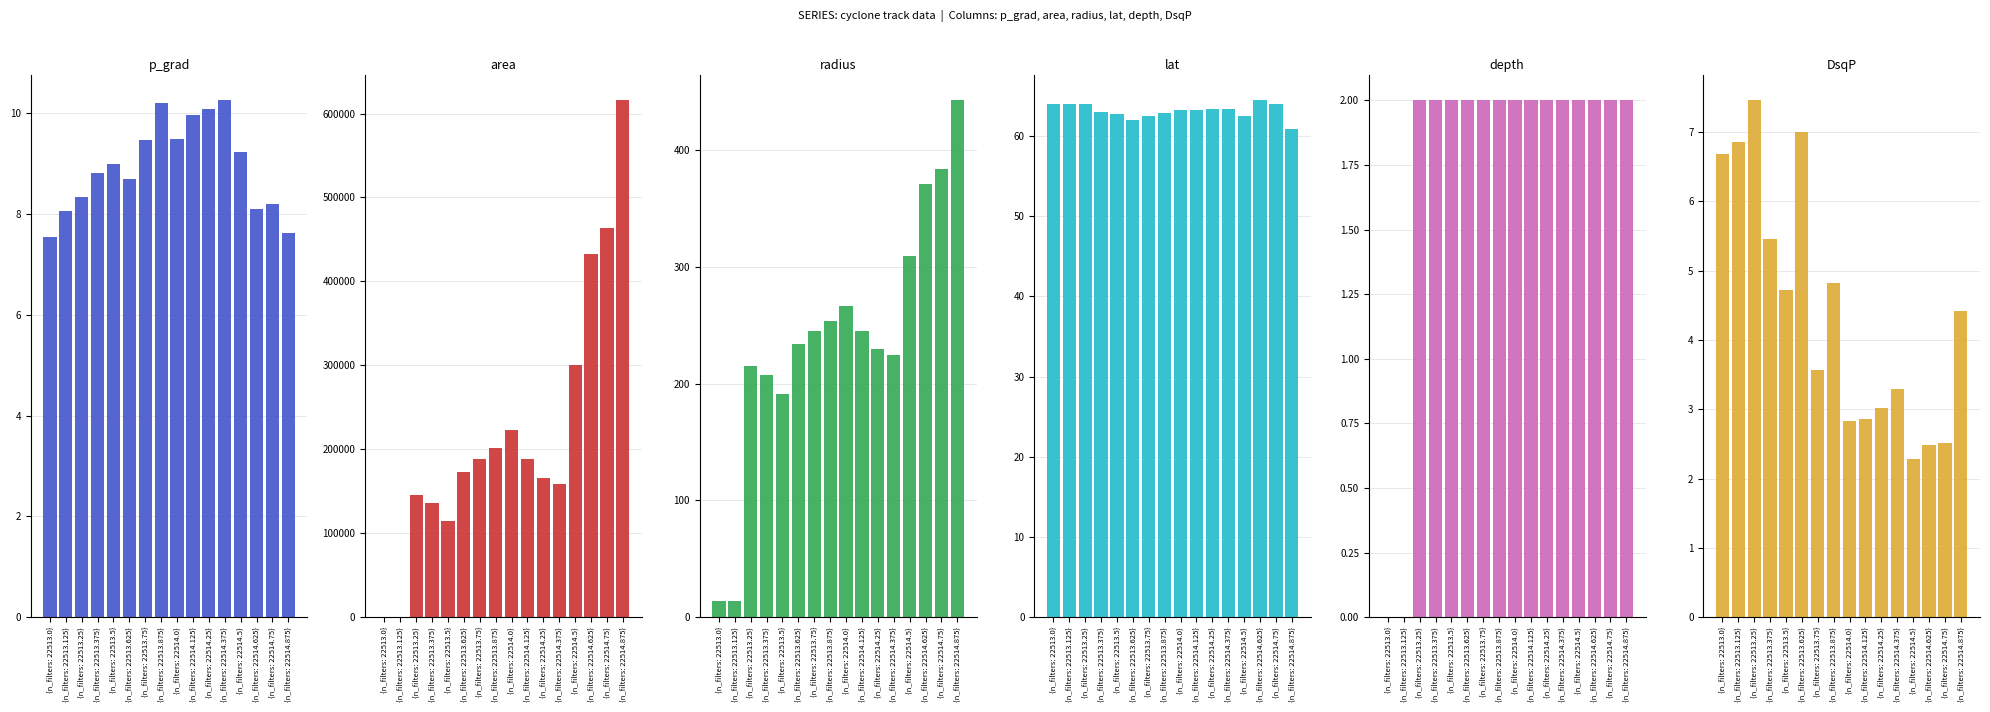

Reading left to right, list all the values displayed in this chart.

p_grad: {n_filters: 22513.0}=7.5	{n_filters: 22513.125}=8.1	{n_filters: 22513.25}=8.3	{n_filters: 22513.375}=8.8	{n_filters: 22513.5}=9.0	{n_filters: 22513.625}=8.7	{n_filters: 22513.75}=9.5	{n_filters: 22513.875}=10.2	{n_filters: 22514.0}=9.5	{n_filters: 22514.125}=10.0	{n_filters: 22514.25}=10.1	{n_filters: 22514.375}=10.3	{n_filters: 22514.5}=9.2	{n_filters: 22514.625}=8.1	{n_filters: 22514.75}=8.2	{n_filters: 22514.875}=7.6
area: {n_filters: 22513.0}=625.0	{n_filters: 22513.125}=625.0	{n_filters: 22513.25}=145000.0	{n_filters: 22513.375}=135625.0	{n_filters: 22513.5}=114375.0	{n_filters: 22513.625}=172500.0	{n_filters: 22513.75}=188750.0	{n_filters: 22513.875}=201875.0	{n_filters: 22514.0}=222500.0	{n_filters: 22514.125}=188750.0	{n_filters: 22514.25}=166250.0	{n_filters: 22514.375}=158125.0	{n_filters: 22514.5}=300625.0	{n_filters: 22514.625}=432500.0	{n_filters: 22514.75}=463125.0	{n_filters: 22514.875}=615625.0
radius: {n_filters: 22513.0}=14.1	{n_filters: 22513.125}=14.1	{n_filters: 22513.25}=214.8	{n_filters: 22513.375}=207.8	{n_filters: 22513.5}=190.8	{n_filters: 22513.625}=234.3	{n_filters: 22513.75}=245.1	{n_filters: 22513.875}=253.5	{n_filters: 22514.0}=266.1	{n_filters: 22514.125}=245.1	{n_filters: 22514.25}=230.0	{n_filters: 22514.375}=224.3	{n_filters: 22514.5}=309.3	{n_filters: 22514.625}=371.0	{n_filters: 22514.75}=383.9	{n_filters: 22514.875}=442.7
lat: {n_filters: 22513.0}=64.0	{n_filters: 22513.125}=64.0	{n_filters: 22513.25}=64.0	{n_filters: 22513.375}=62.9	{n_filters: 22513.5}=62.8	{n_filters: 22513.625}=62.0	{n_filters: 22513.75}=62.5	{n_filters: 22513.875}=62.8	{n_filters: 22514.0}=63.3	{n_filters: 22514.125}=63.3	{n_filters: 22514.25}=63.4	{n_filters: 22514.375}=63.4	{n_filters: 22514.5}=62.5	{n_filters: 22514.625}=64.4	{n_filters: 22514.75}=64.0	{n_filters: 22514.875}=60.9
depth: {n_filters: 22513.0}=0.0	{n_filters: 22513.125}=0.0	{n_filters: 22513.25}=2.0	{n_filters: 22513.375}=2.0	{n_filters: 22513.5}=2.0	{n_filters: 22513.625}=2.0	{n_filters: 22513.75}=2.0	{n_filters: 22513.875}=2.0	{n_filters: 22514.0}=2.0	{n_filters: 22514.125}=2.0	{n_filters: 22514.25}=2.0	{n_filters: 22514.375}=2.0	{n_filters: 22514.5}=2.0	{n_filters: 22514.625}=2.0	{n_filters: 22514.75}=2.0	{n_filters: 22514.875}=2.0
DsqP: {n_filters: 22513.0}=6.7	{n_filters: 22513.125}=6.9	{n_filters: 22513.25}=7.5	{n_filters: 22513.375}=5.4	{n_filters: 22513.5}=4.7	{n_filters: 22513.625}=7.0	{n_filters: 22513.75}=3.6	{n_filters: 22513.875}=4.8	{n_filters: 22514.0}=2.8	{n_filters: 22514.125}=2.9	{n_filters: 22514.25}=3.0	{n_filters: 22514.375}=3.3	{n_filters: 22514.5}=2.3	{n_filters: 22514.625}=2.5	{n_filters: 22514.75}=2.5	{n_filters: 22514.875}=4.4